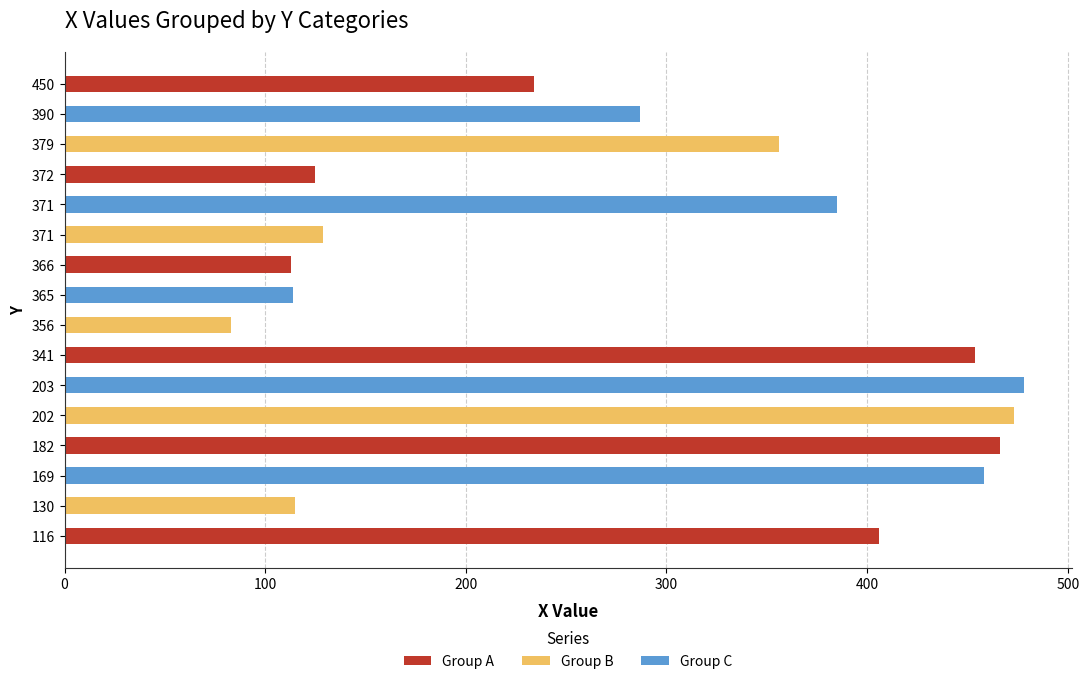

How many categories are shown in the chart?

16